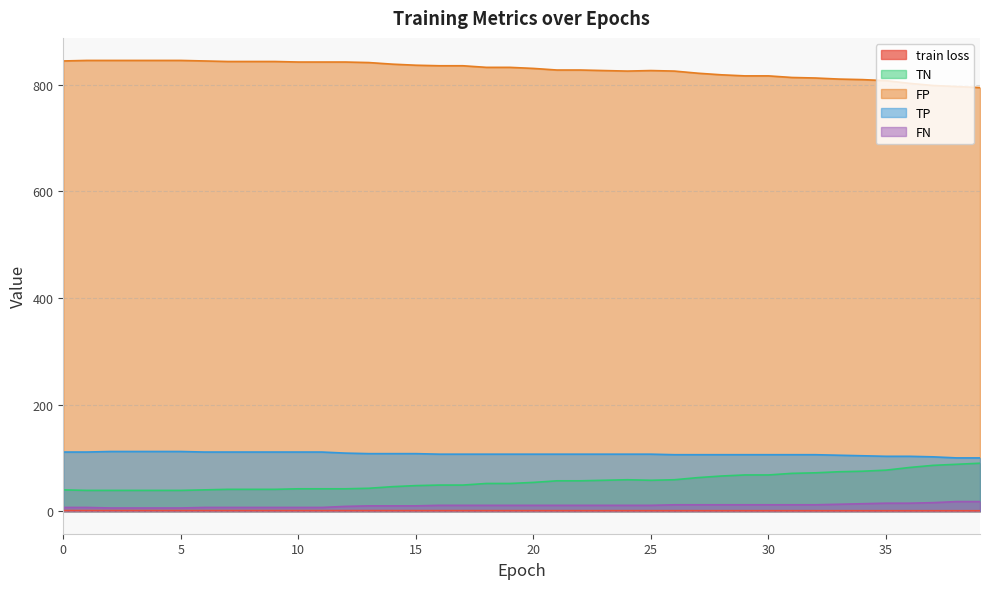

How many lines are shown in the chart?

5